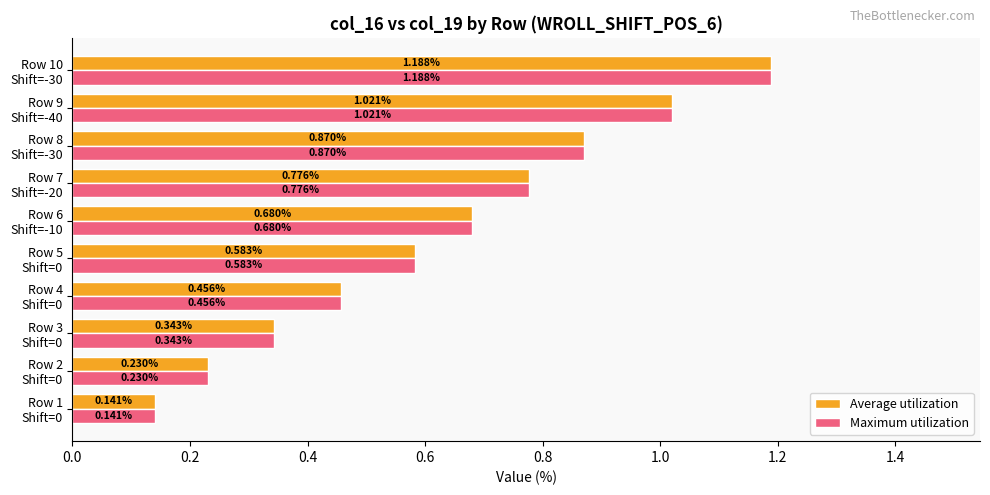

At how many categories does at least one series exceed 0?

10